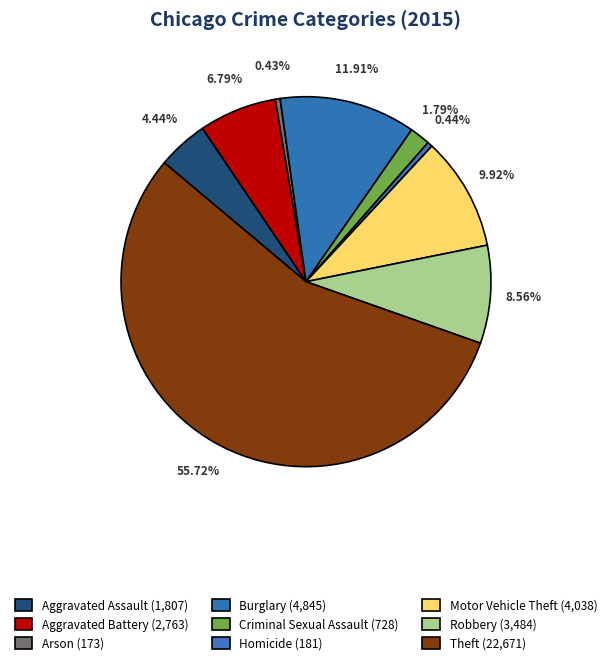

How many slices are in this pie chart?

9